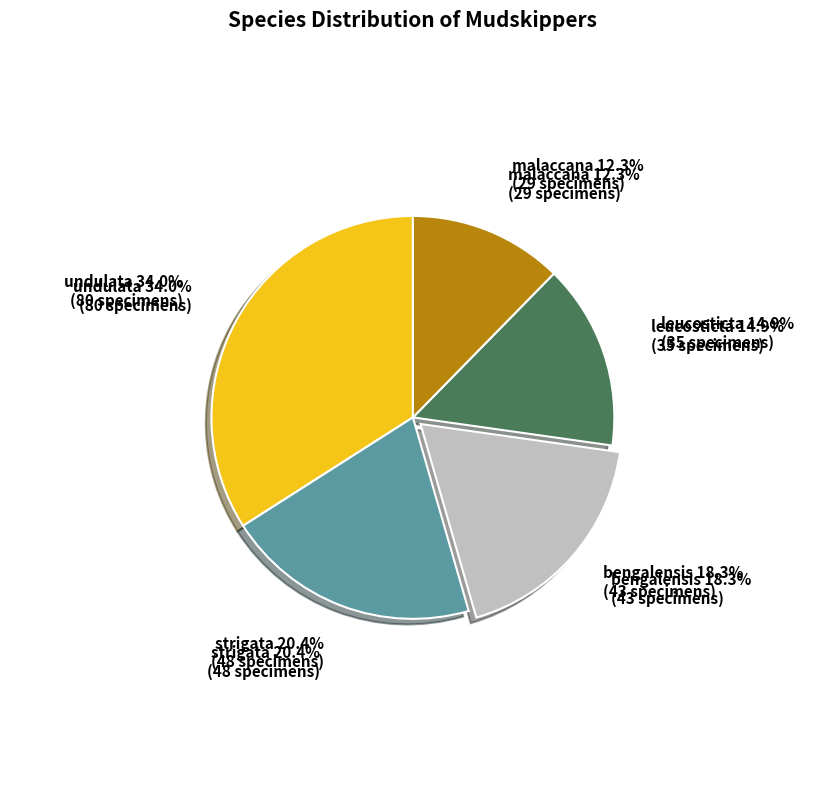

To the nearest percent, what is the average slice percentage?

20%